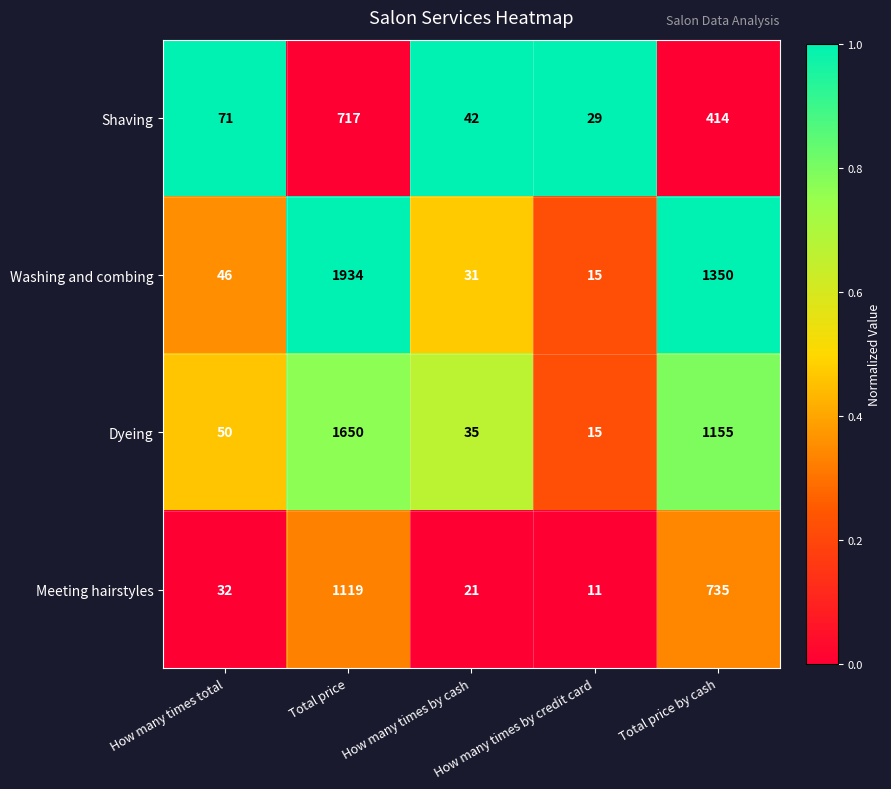

The Dyeing series shows 1650 at Total price. True or false?

True